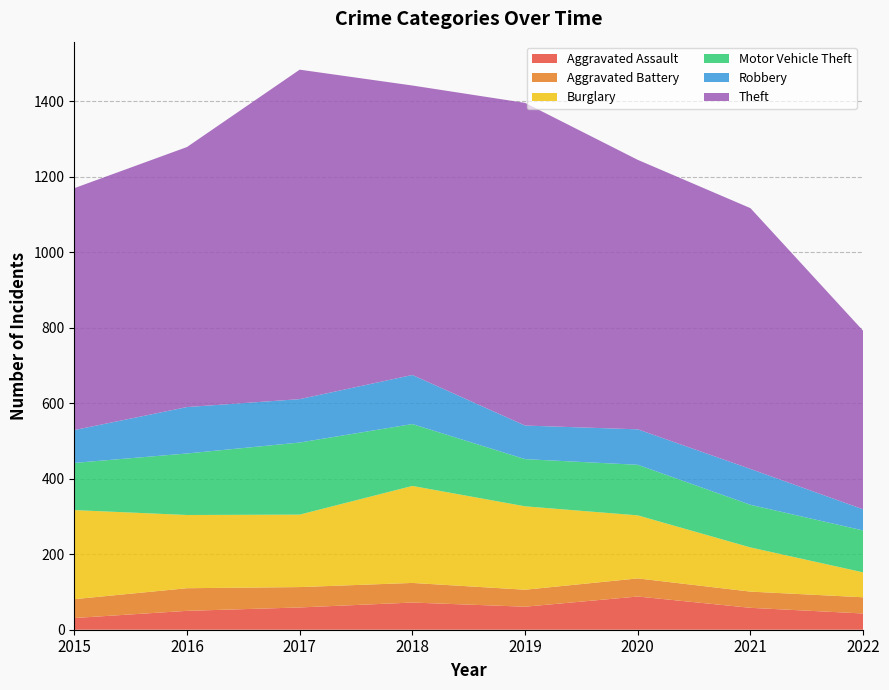

Reading right to left, transcribe all the data shown in this chart.

Aggravated Assault: 2022=43	2021=58	2020=88	2019=61	2018=72	2017=59	2016=50	2015=31
Aggravated Battery: 2022=43	2021=43	2020=48	2019=45	2018=52	2017=54	2016=60	2015=50
Burglary: 2022=66	2021=117	2020=167	2019=221	2018=257	2017=192	2016=194	2015=236
Motor Vehicle Theft: 2022=111	2021=113	2020=134	2019=125	2018=164	2017=191	2016=163	2015=125
Robbery: 2022=56	2021=95	2020=94	2019=89	2018=130	2017=115	2016=123	2015=87
Theft: 2022=473	2021=691	2020=714	2019=855	2018=767	2017=873	2016=689	2015=641